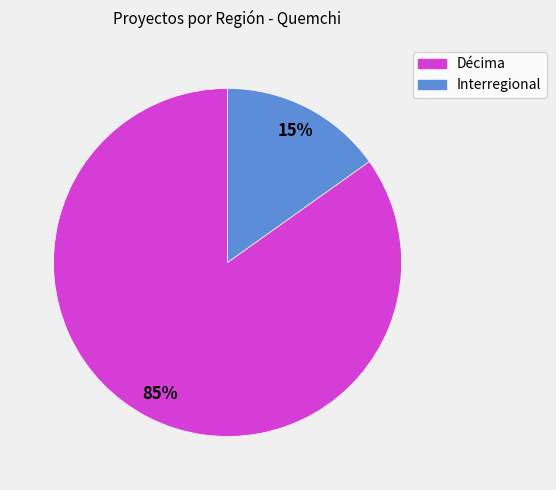

Combined, do Interregional and Décima account for over 50%?

Yes